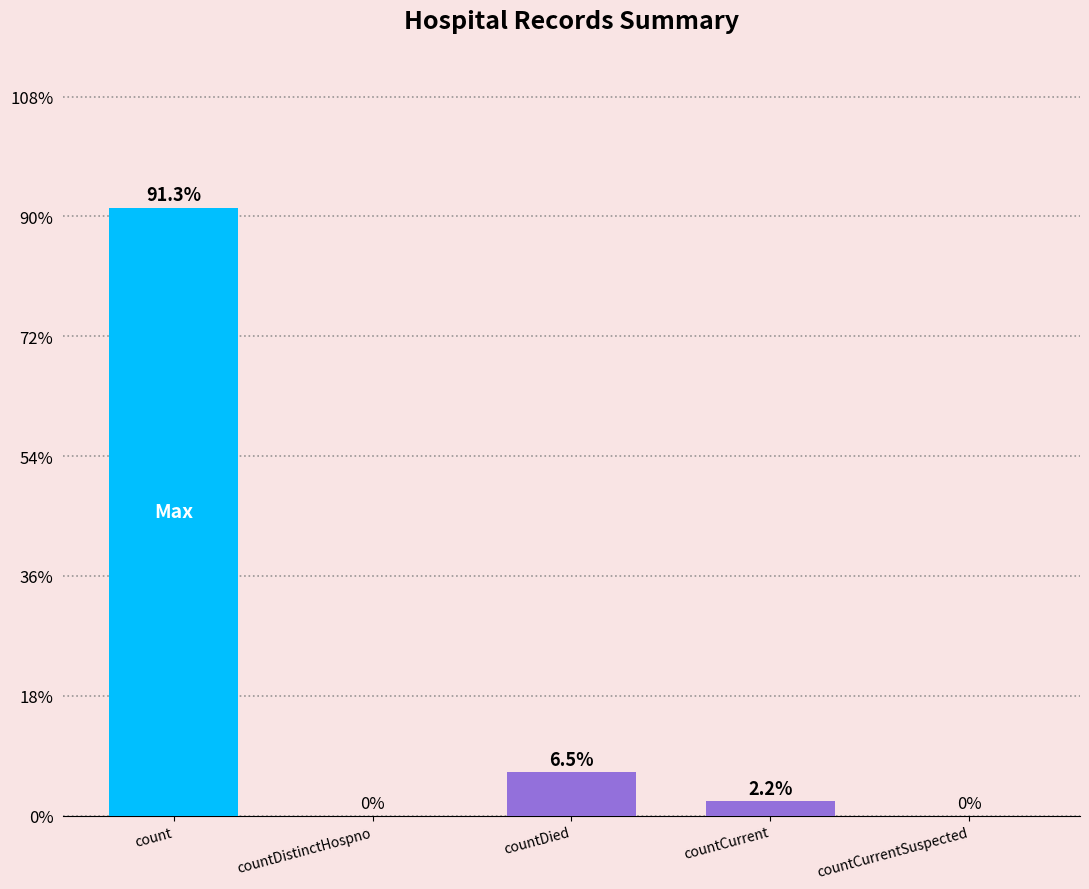

The value at count is 122.6. True or false?

False